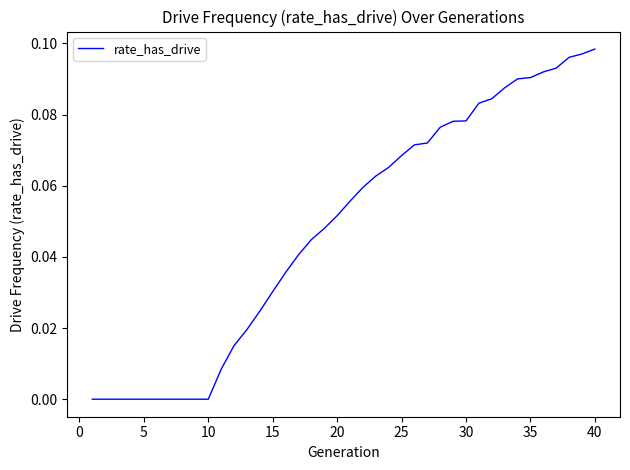

Does the chart display data point markers on the line(s)?

No